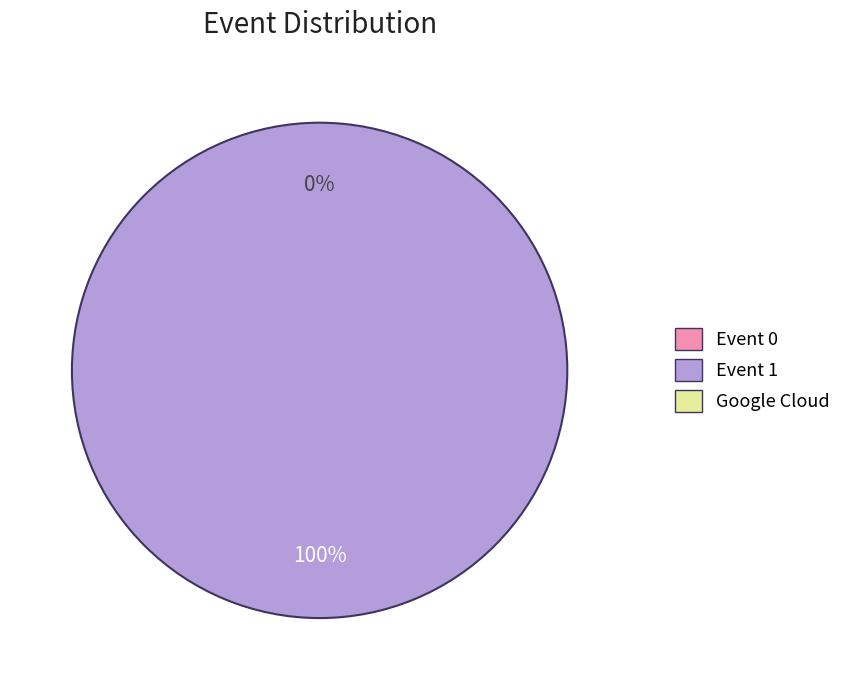

Combined, what portion of the pie is Event 1 and Event 0?

100.0%